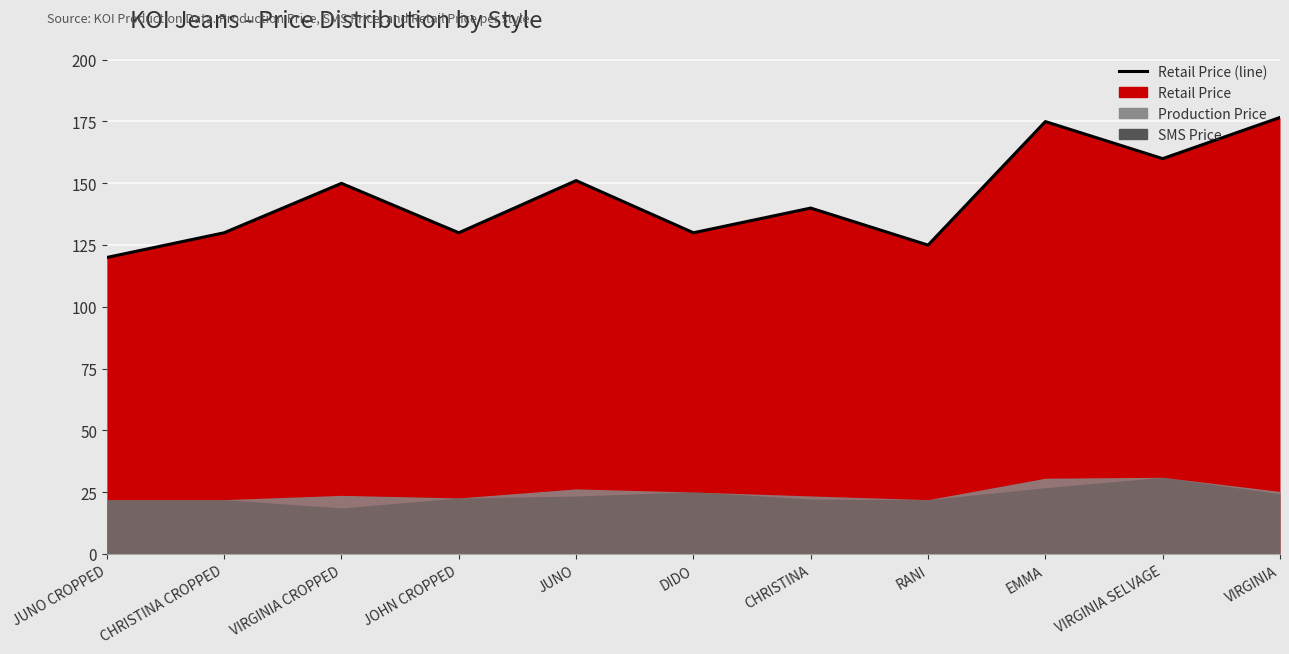

Does the chart display data point markers on the line(s)?

No